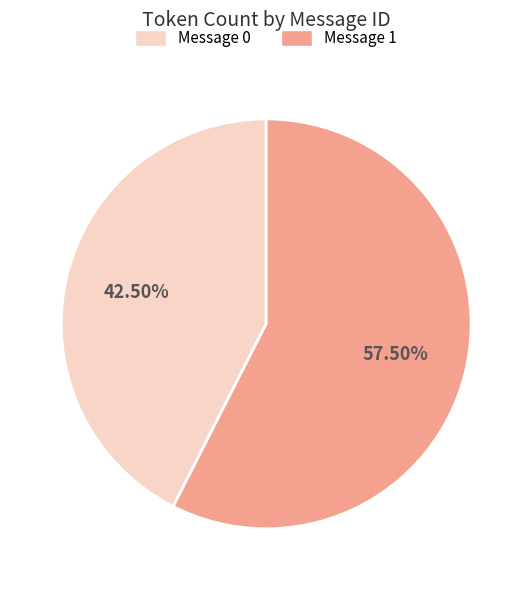

Count the number of slices in the pie.

2